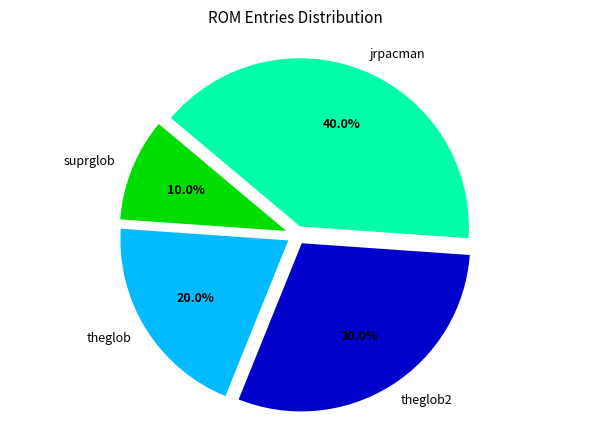

Does any single category account for the majority?

No